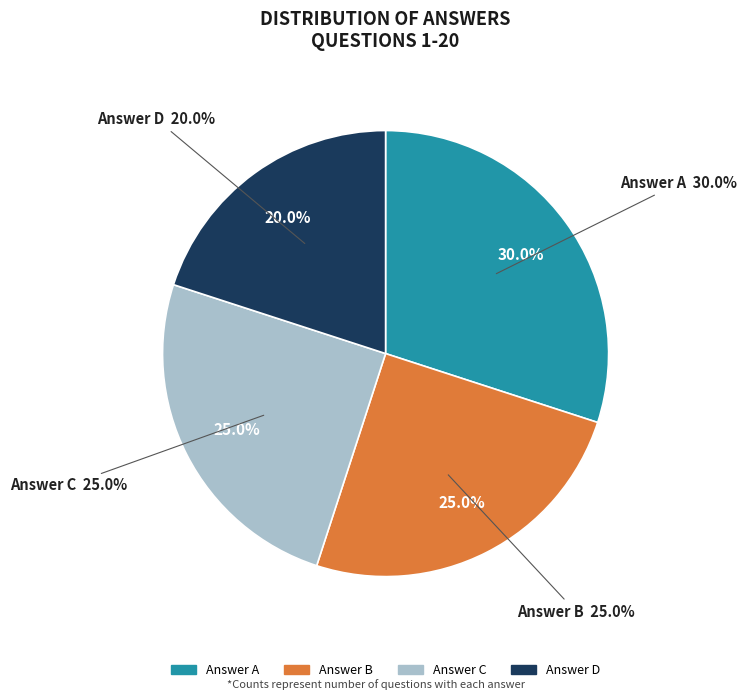

Rank the categories by value from lowest to highest.

D, B, C, A